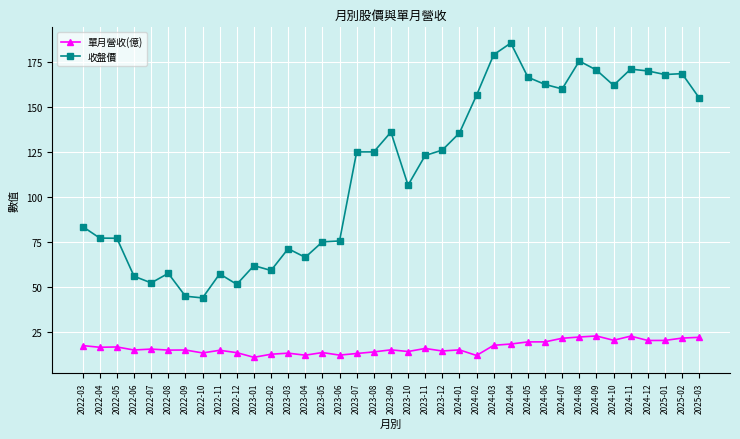

Is the value of 收盤價 at 2023-11 greater than the value of 單月營收(億) at 2022-06?

Yes